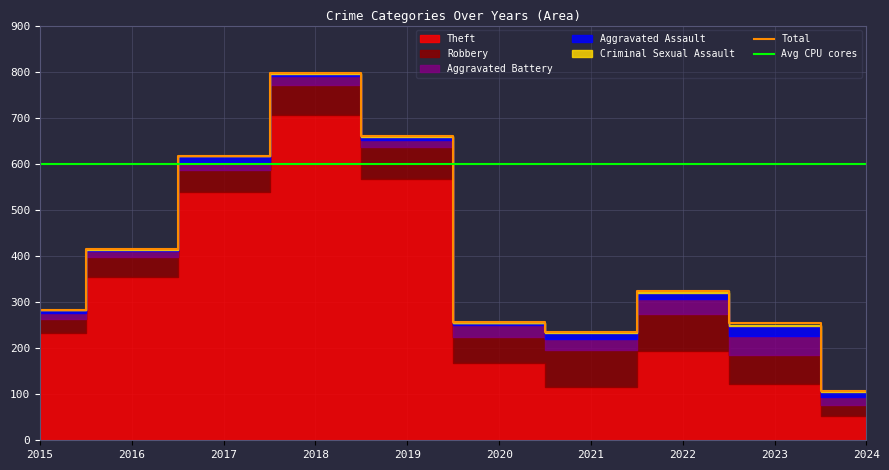

Is the value of Total at 2022 greater than the value of Criminal Sexual Assault at 2016?

Yes